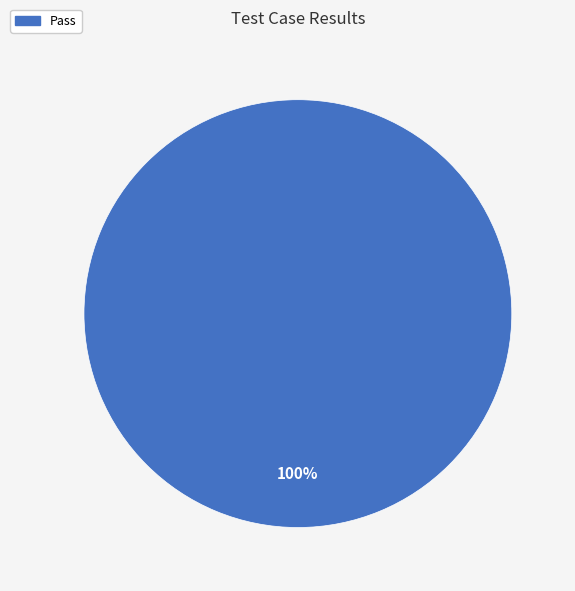

Is there a majority slice in this chart?

Yes